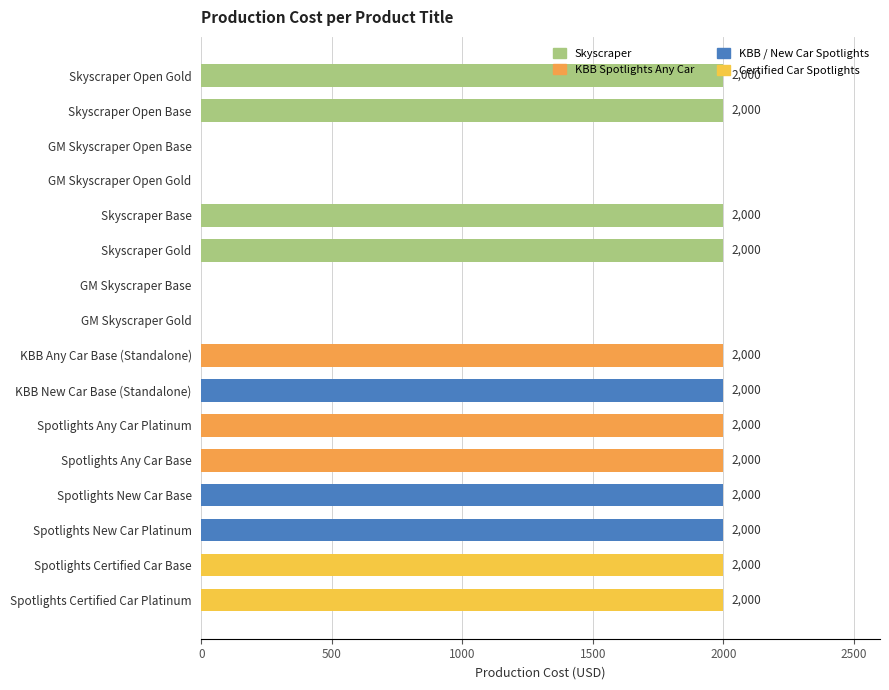

The value at KBB New Car Base (Standalone) is 720. True or false?

False